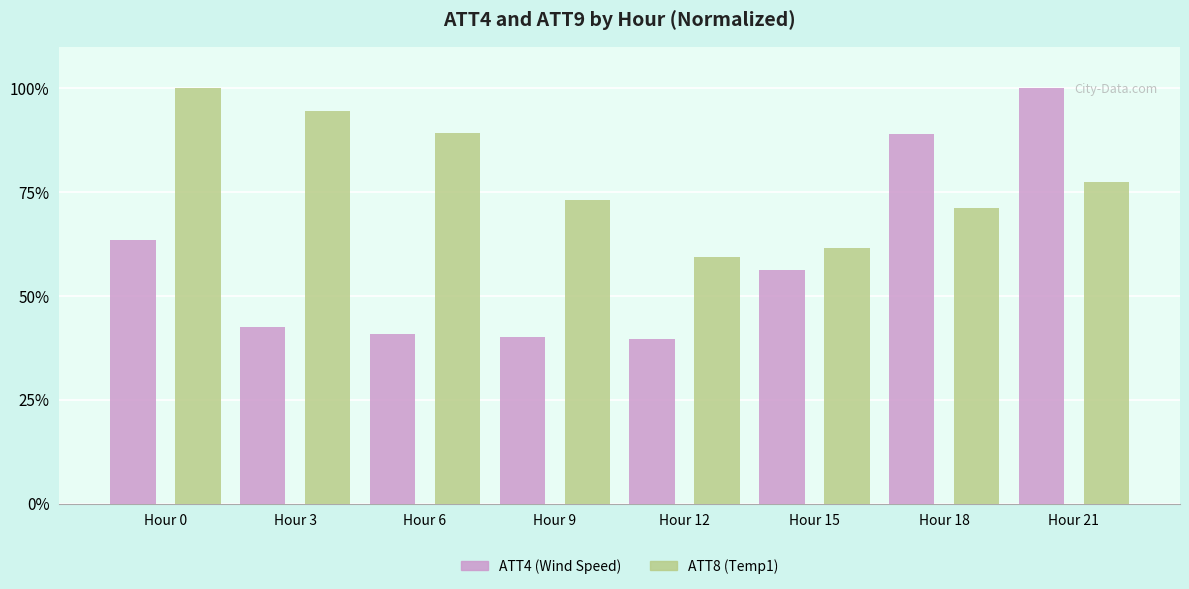

What is the sum of the ATT8 (Temp1) values at Hour 12 and Hour 0?

159.5